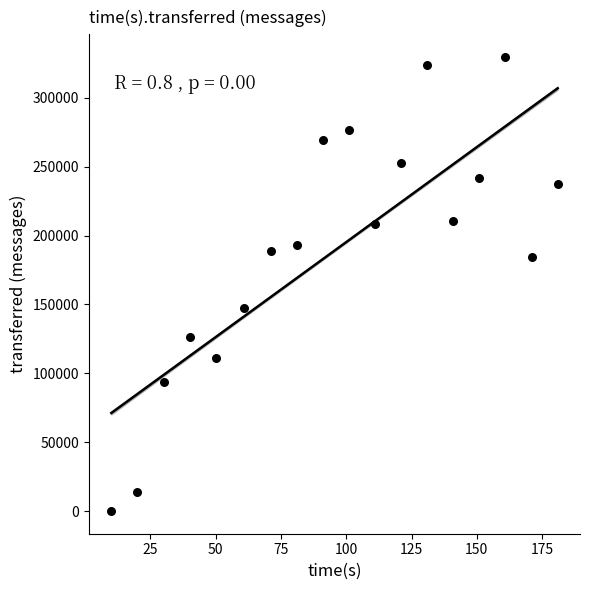

What is the range of X values (max minus min)?

171